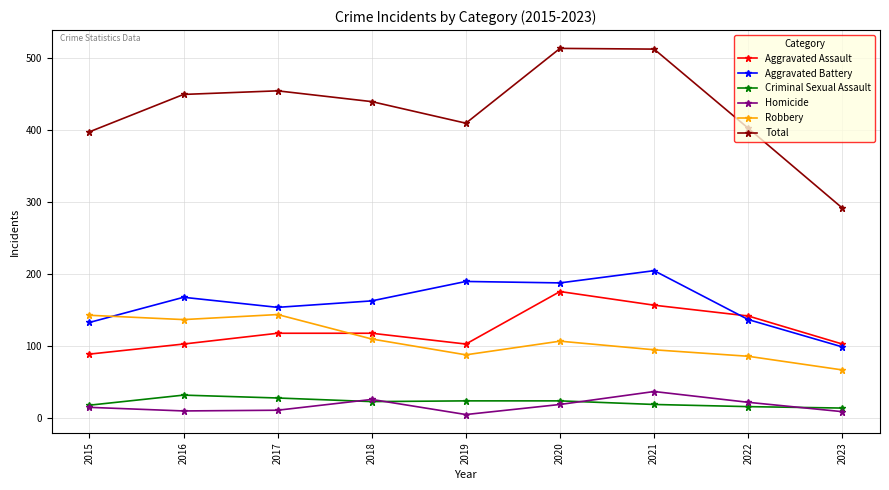

Where is Robbery nearest to the value 105?

2020